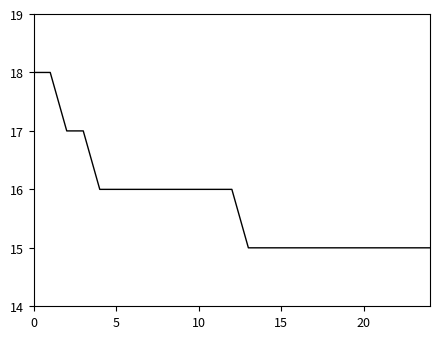

Is this an area chart (filled region under the line)?

No